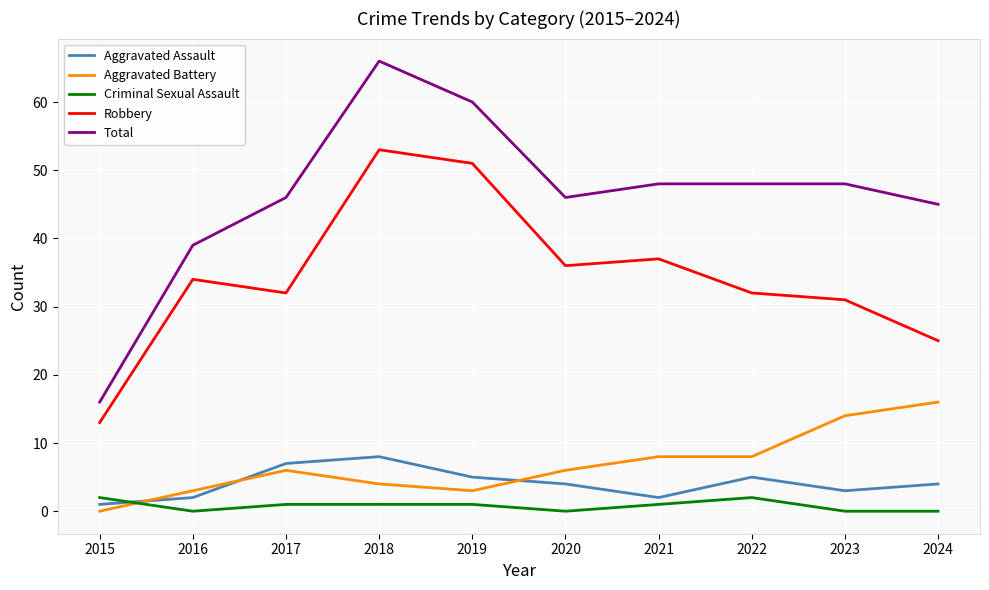

What are all the series names shown in the legend?

Aggravated Assault, Aggravated Battery, Criminal Sexual Assault, Robbery, Total